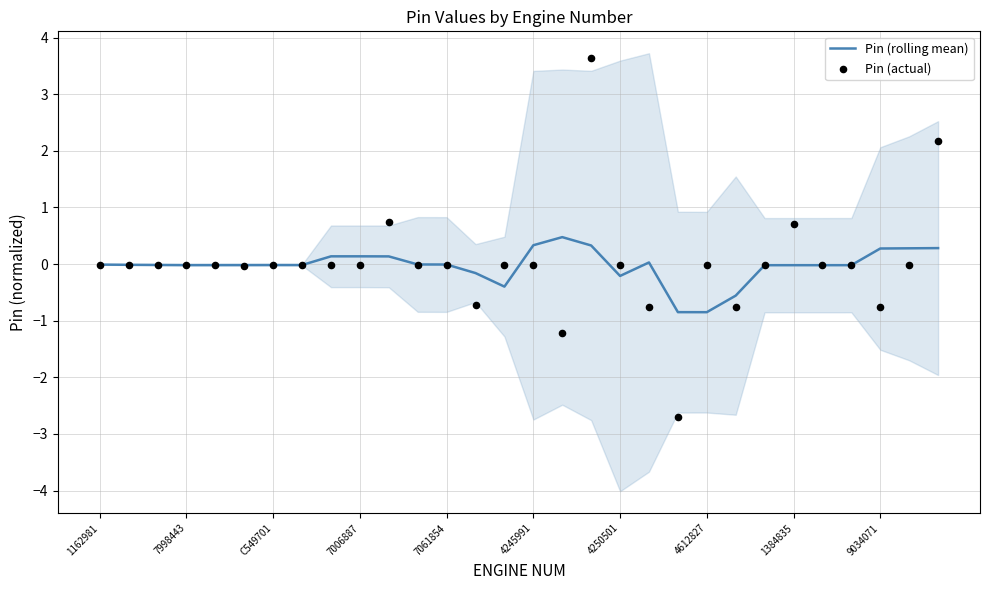

Which series contains the highest Y value?

Pin (actual)